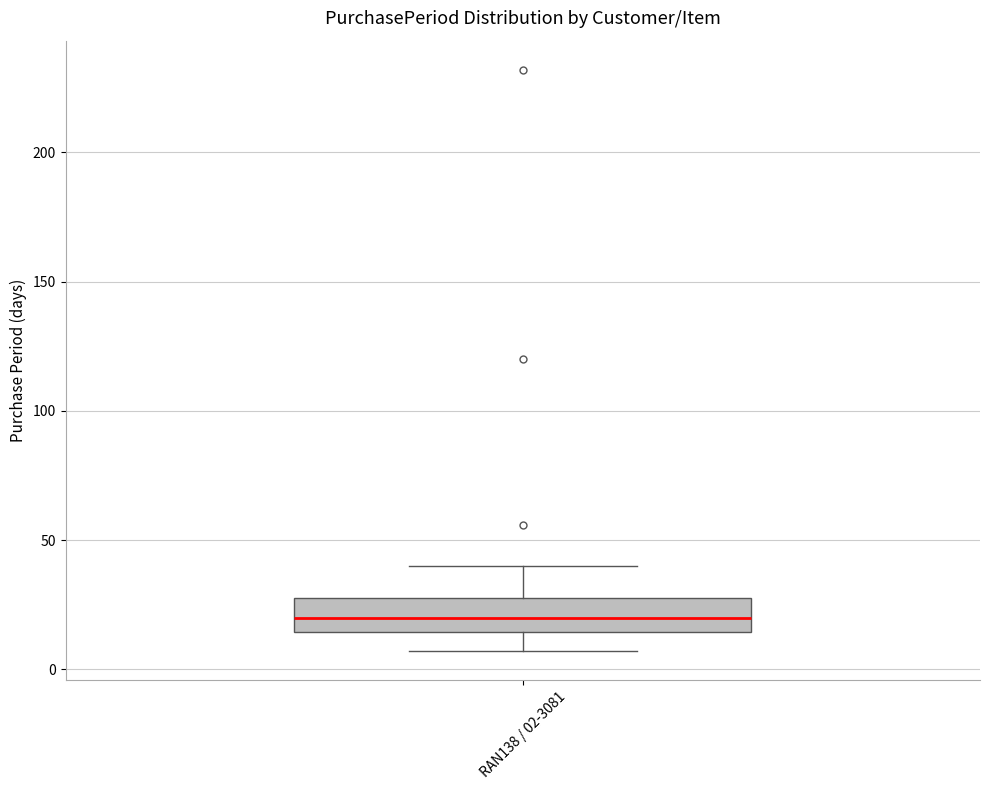

Transcribe this box plot: give where the median line is, the range the box spans, and where the two whiskers end, as read against the y-axis. The values are not printed on the chart, so give them approximately, as read against the axis.

median 20, box 15 to 30, whiskers 5 to 40